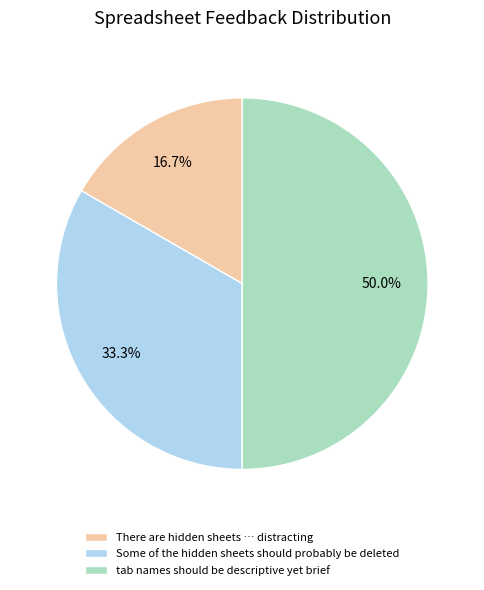

Which category has the biggest portion of the pie?

tab names should be descriptive yet brief